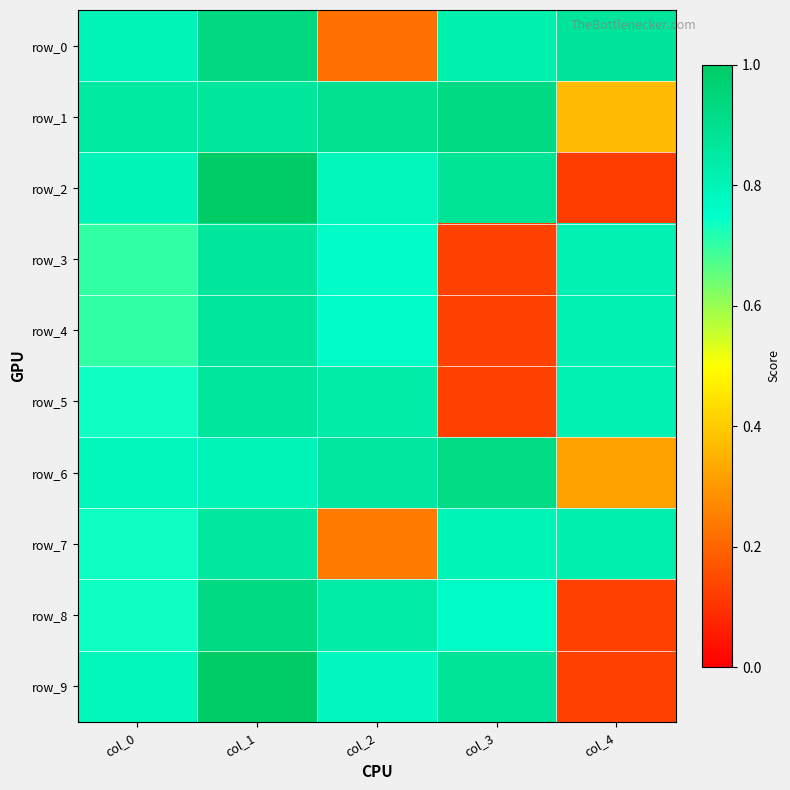

What is the minimum value shown in the chart?

0.1